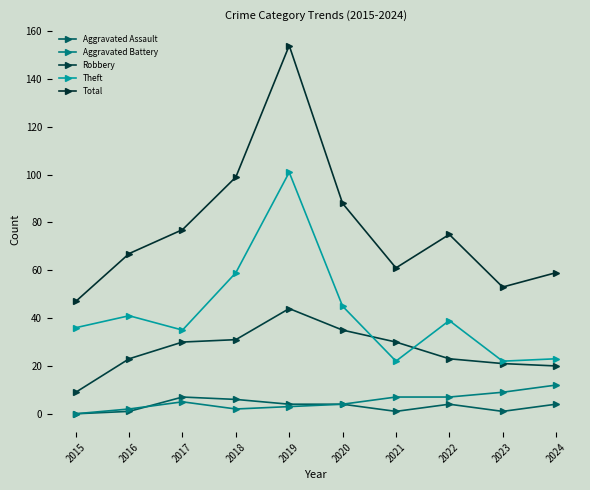

At which label is Aggravated Assault closest to 3?

2019